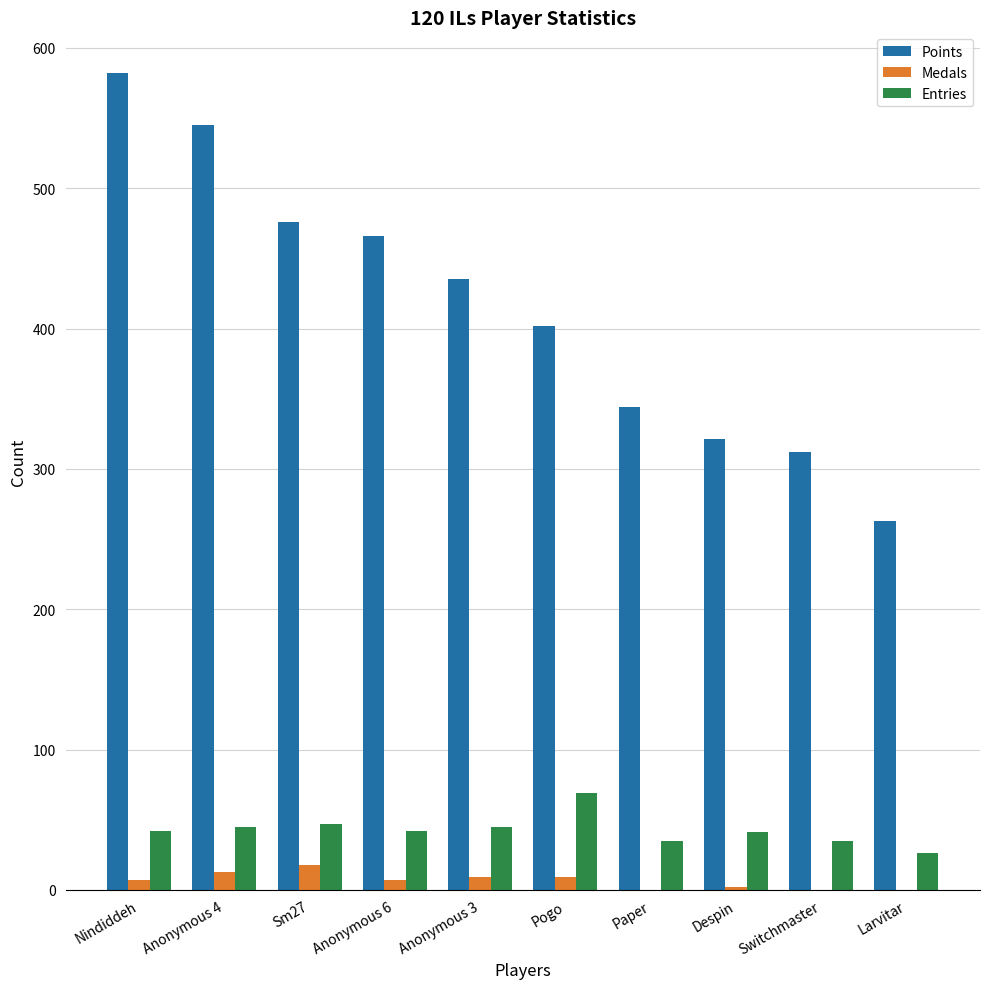

At which category does the chart reach its peak across all series?

Nindiddeh